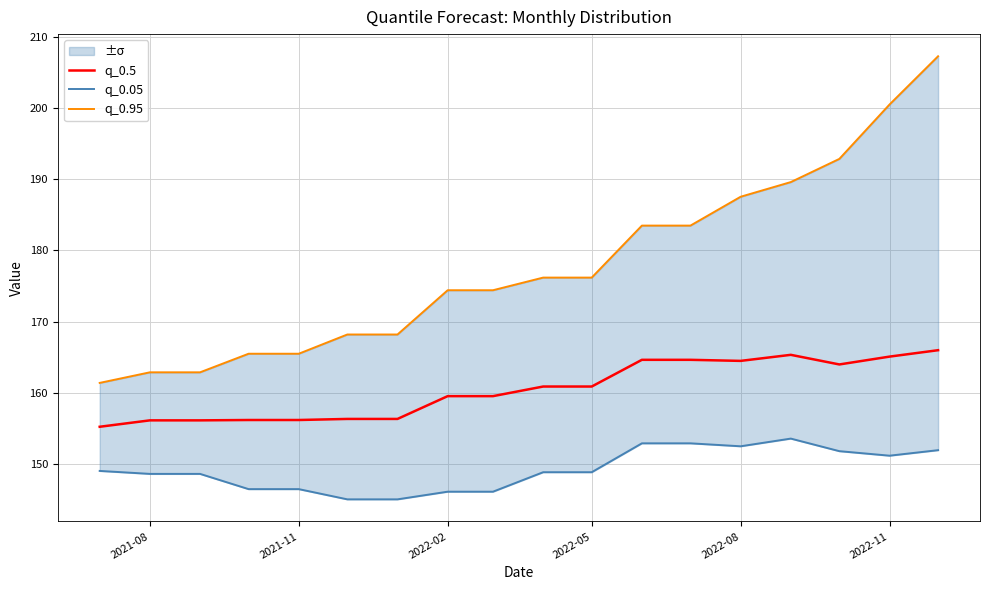

The value of q_0.5 at 2022-05 is 160.9. True or false?

True